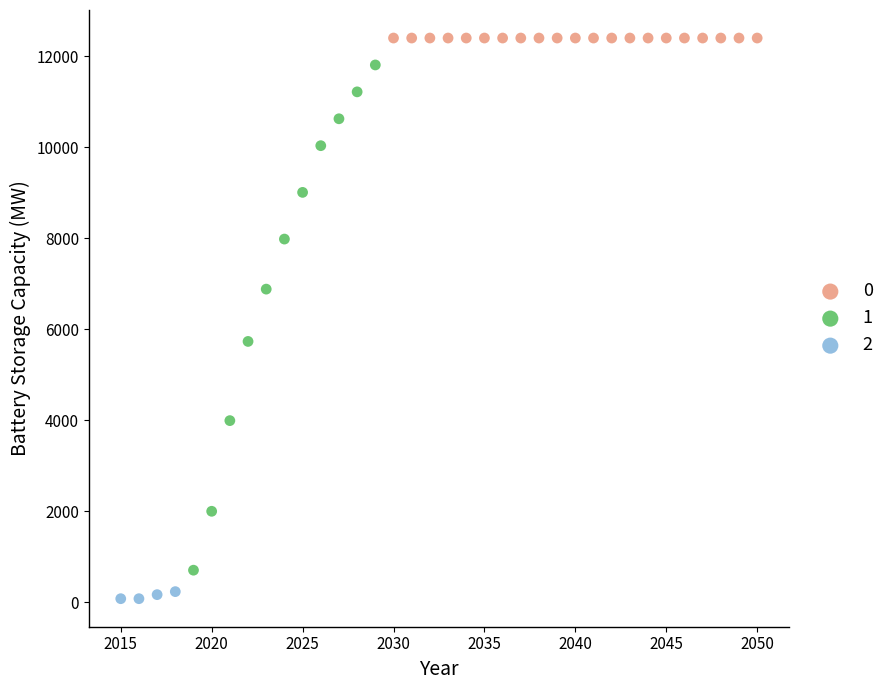

Which series reaches the minimum Y coordinate?

2